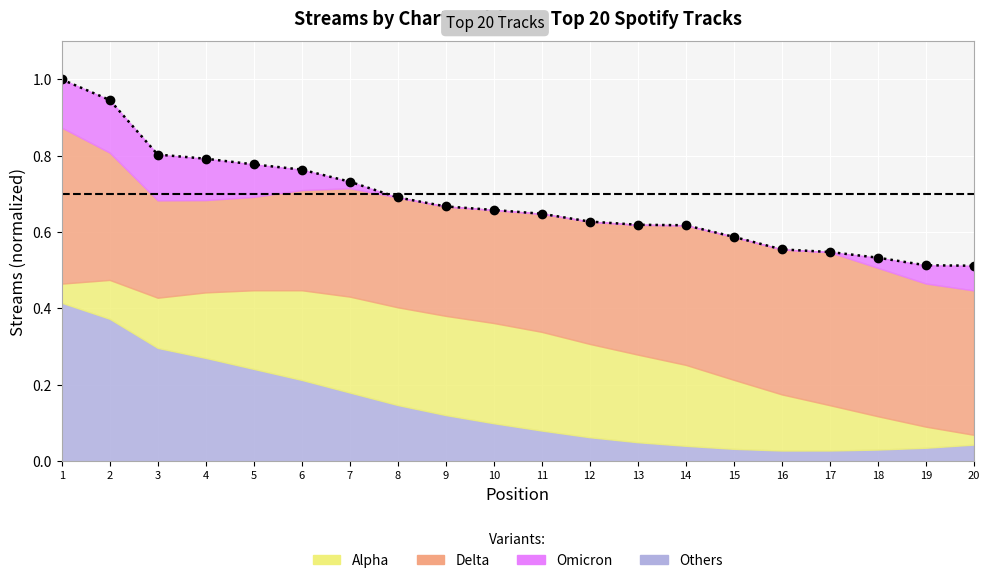

Rank the categories by value from lowest to highest.

20, 19, 18, 17, 16, 15, 14, 13, 12, 11, 10, 9, 8, 7, 6, 5, 4, 3, 2, 1